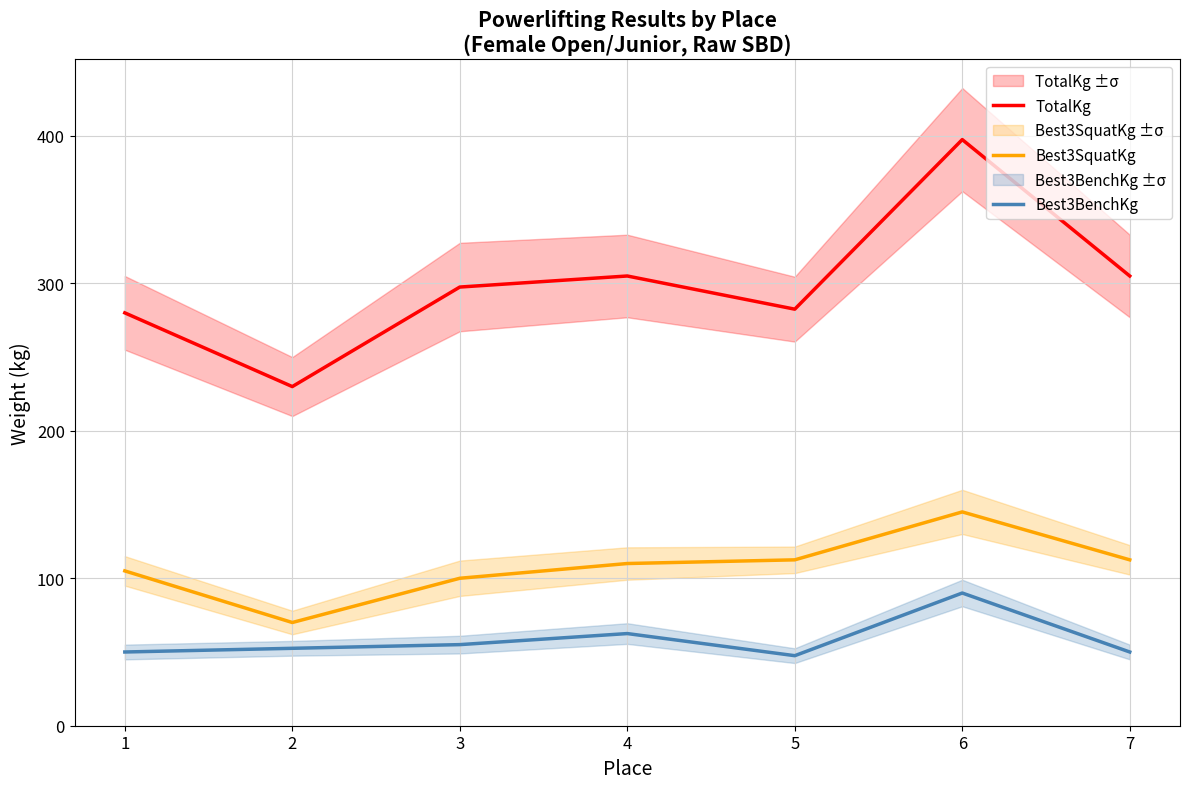

Where does the TotalKg series first go above 297?

3